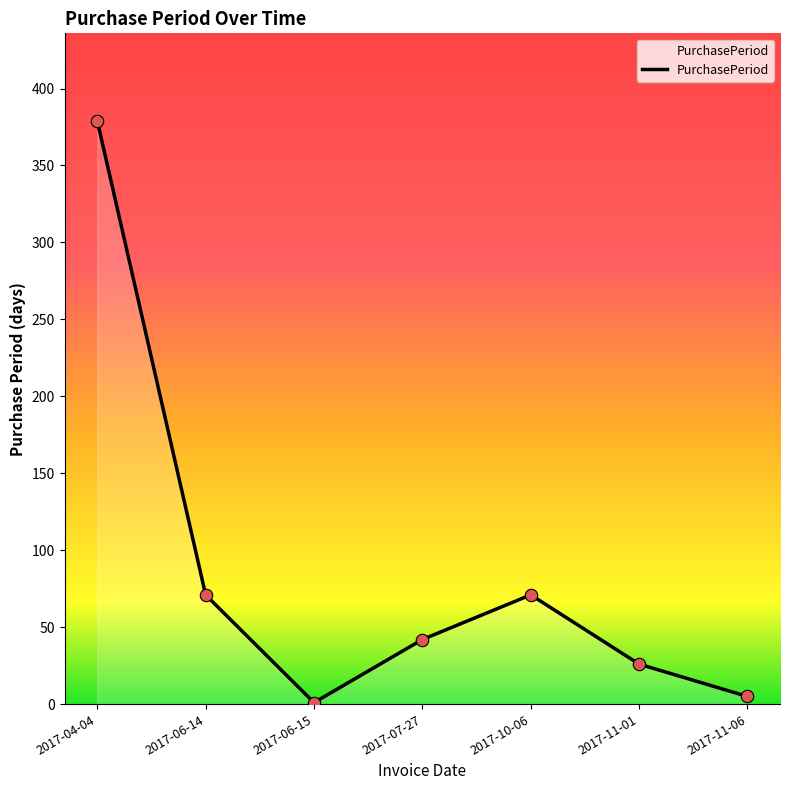

Between 2017-10-06 and 2017-04-04, which is larger?

2017-04-04